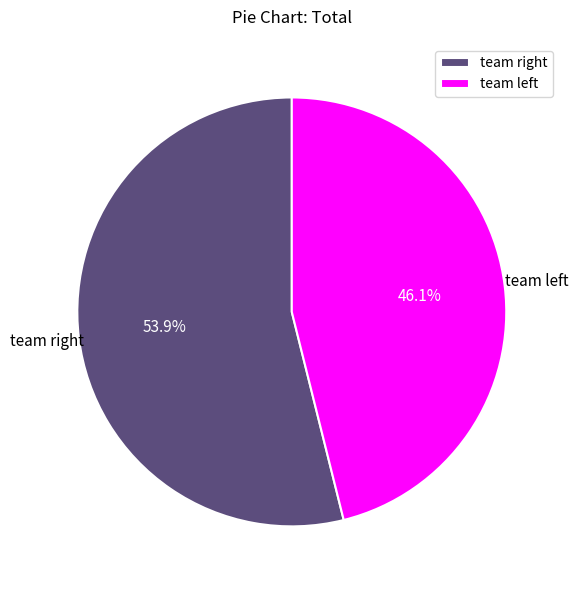

Which category has the smallest portion of the pie?

team left